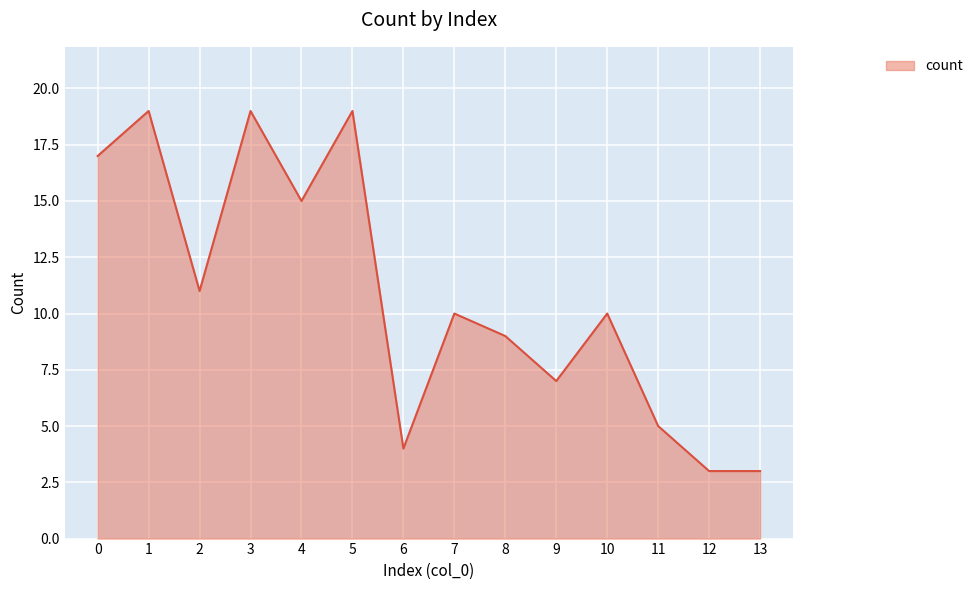

What is the smallest value displayed?

3